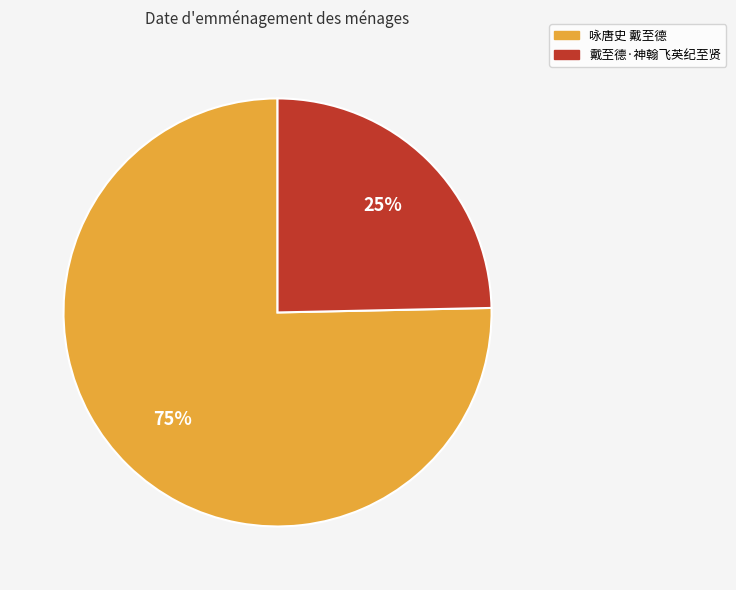

Which slice is the largest?

咏唐史 戴至德